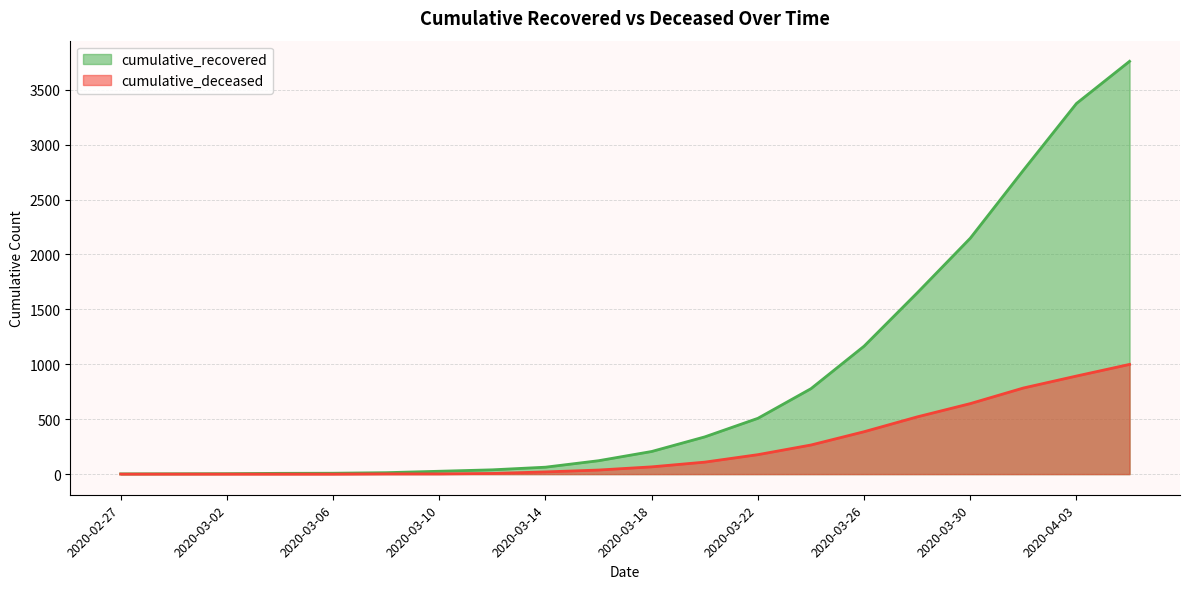

At which label does cumulative_deceased reach its minimum?

2020-02-27